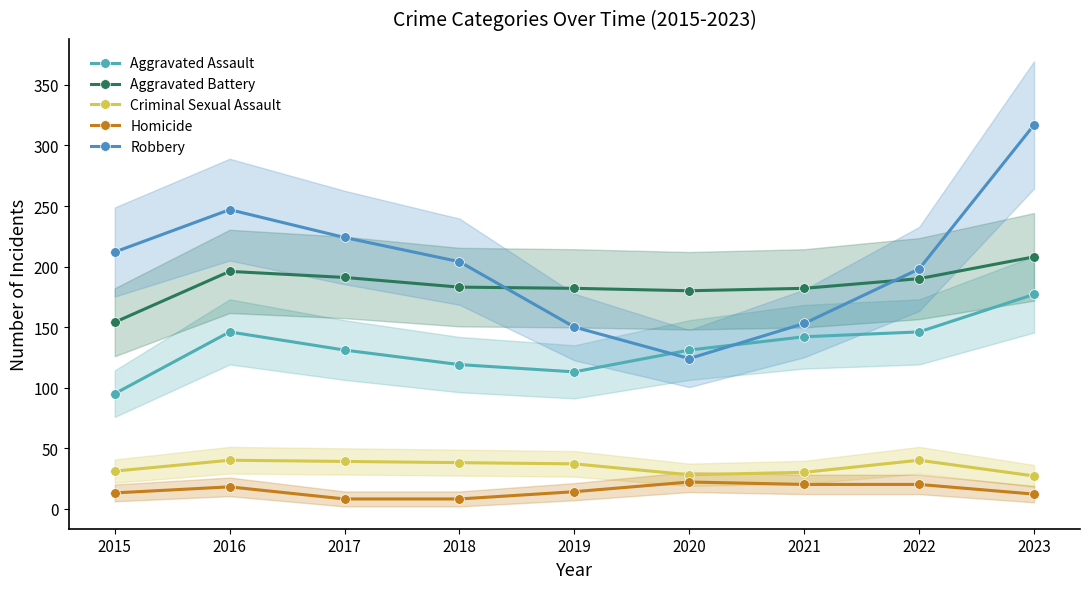

Reading left to right, list all the values displayed in this chart.

Aggravated Assault: 2015=95	2016=146	2017=131	2018=119	2019=113	2020=131	2021=142	2022=146	2023=177
Aggravated Battery: 2015=154	2016=196	2017=191	2018=183	2019=182	2020=180	2021=182	2022=190	2023=208
Criminal Sexual Assault: 2015=31	2016=40	2017=39	2018=38	2019=37	2020=28	2021=30	2022=40	2023=27
Homicide: 2015=13	2016=18	2017=8	2018=8	2019=14	2020=22	2021=20	2022=20	2023=12
Robbery: 2015=212	2016=247	2017=224	2018=204	2019=150	2020=124	2021=153	2022=198	2023=317